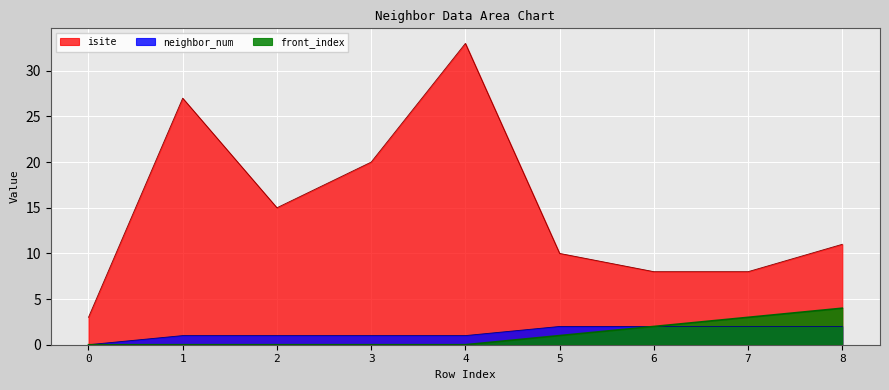

At how many categories does at least one series exceed 19?

3